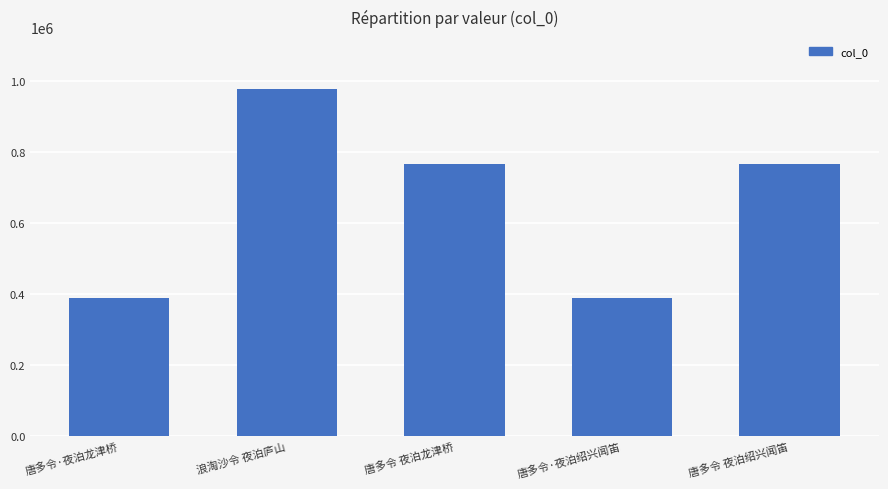

What is the sum of the values at 浪淘沙令 夜泊庐山 and 唐多令·夜泊绍兴闻笛?

1366464